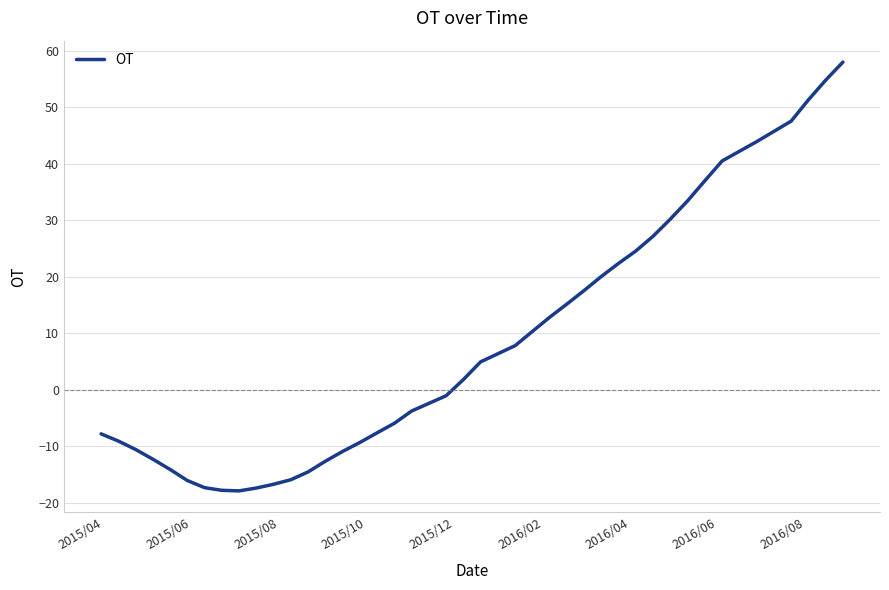

What is the maximum value shown in the chart?

58.0